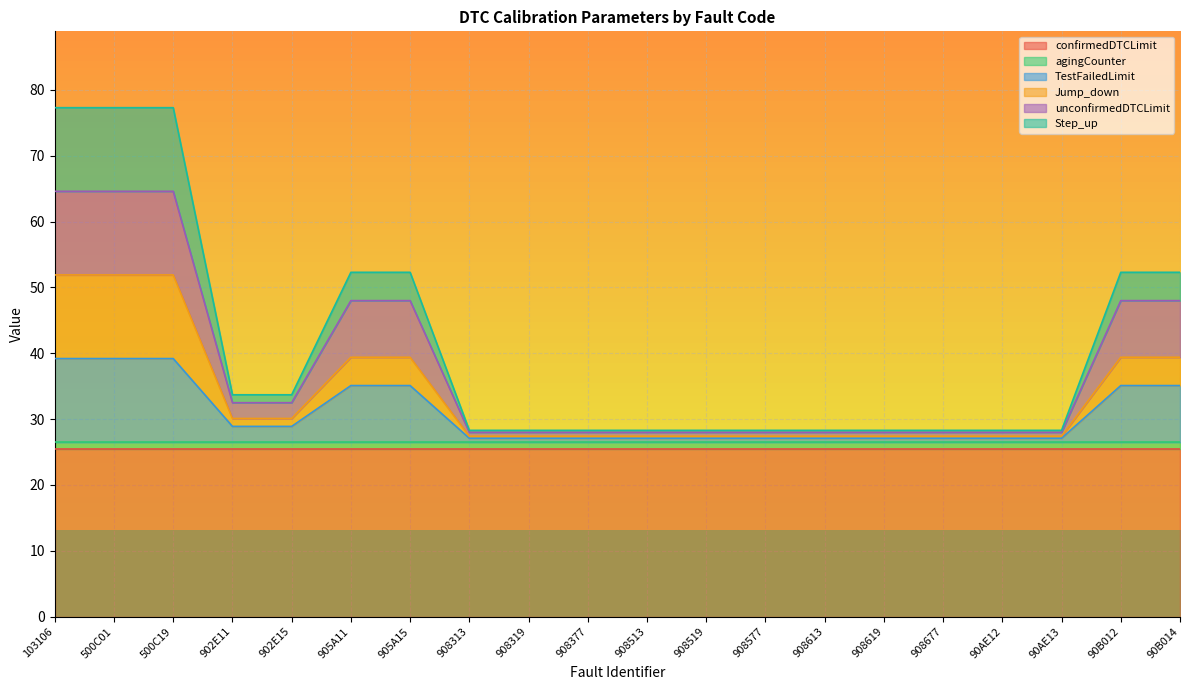

The Jump_down series shows 27.4 at 908613. True or false?

True